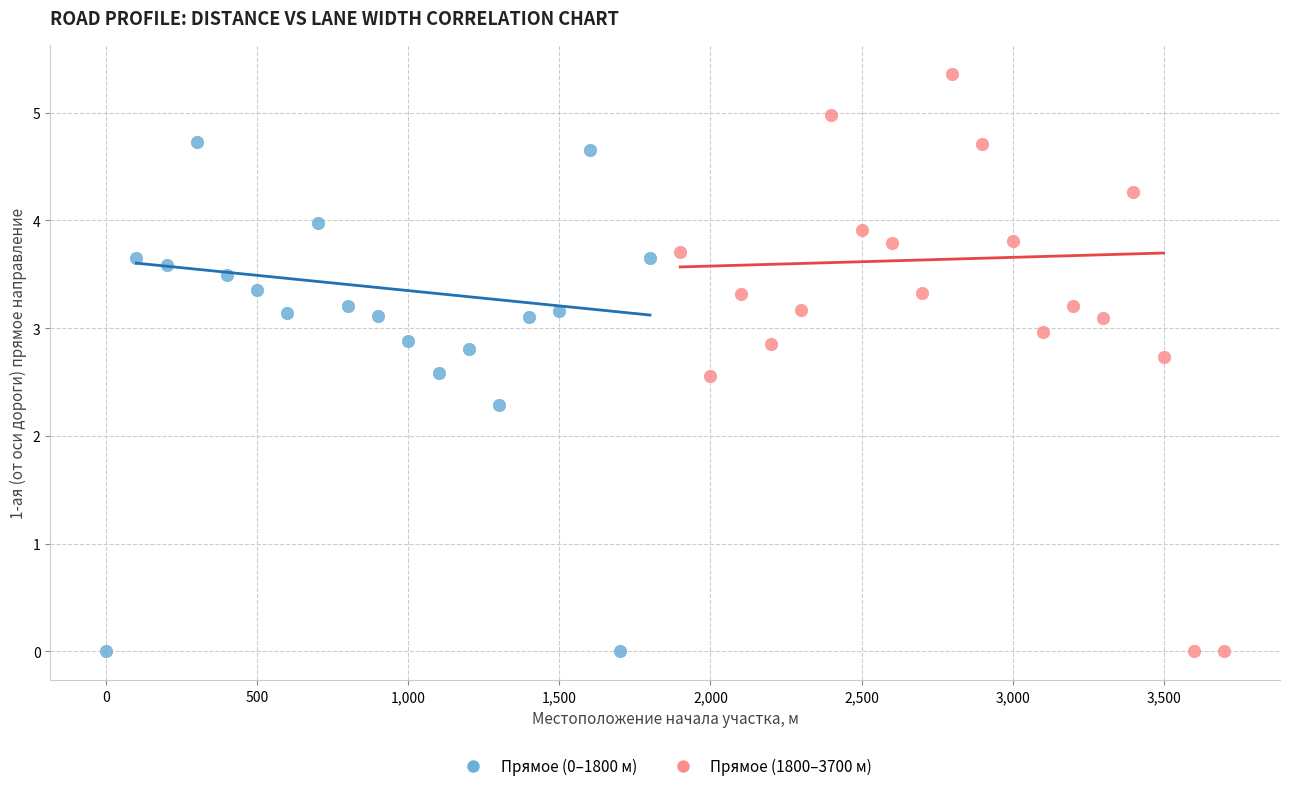

Which series has the largest Y range (max minus min)?

Прямое (1800–3700 м)